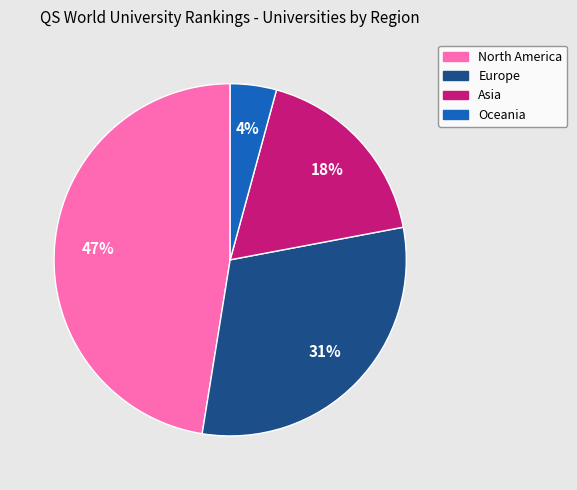

Count the number of slices in the pie.

4